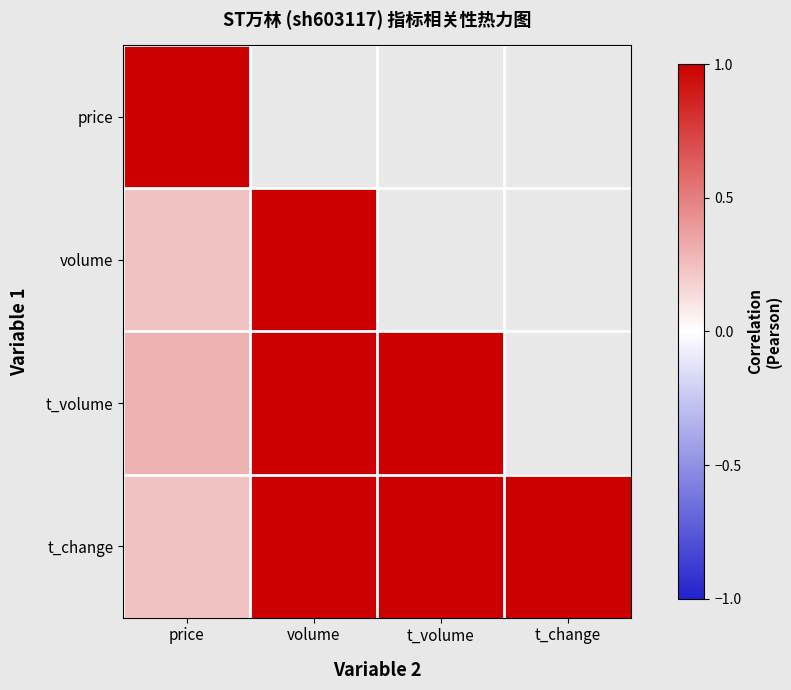

Between t_change and volume, which is larger?

volume